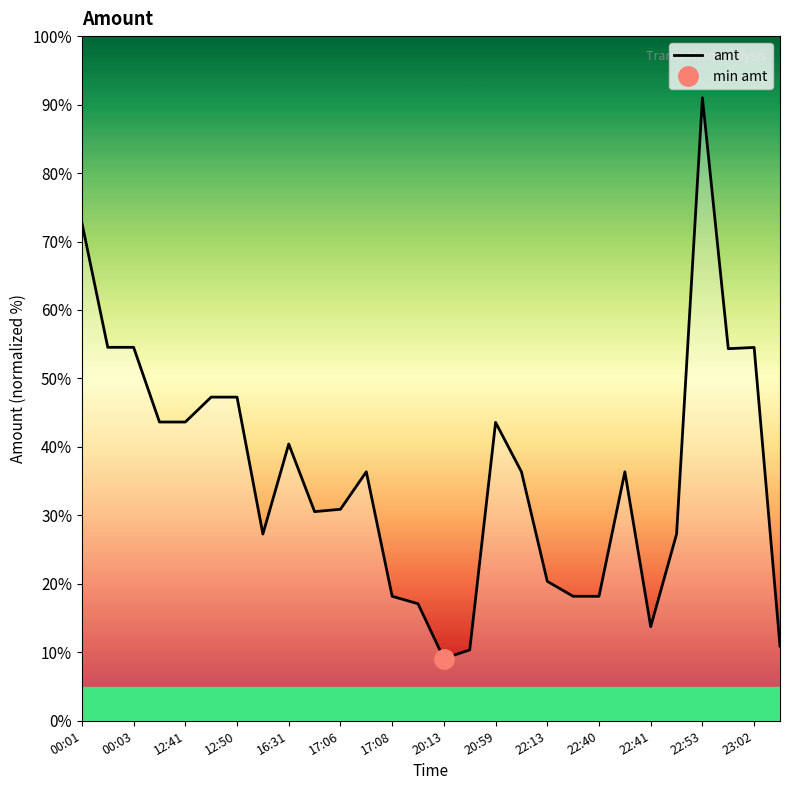

Is it true that the value at 17:06 is 6.8?

False